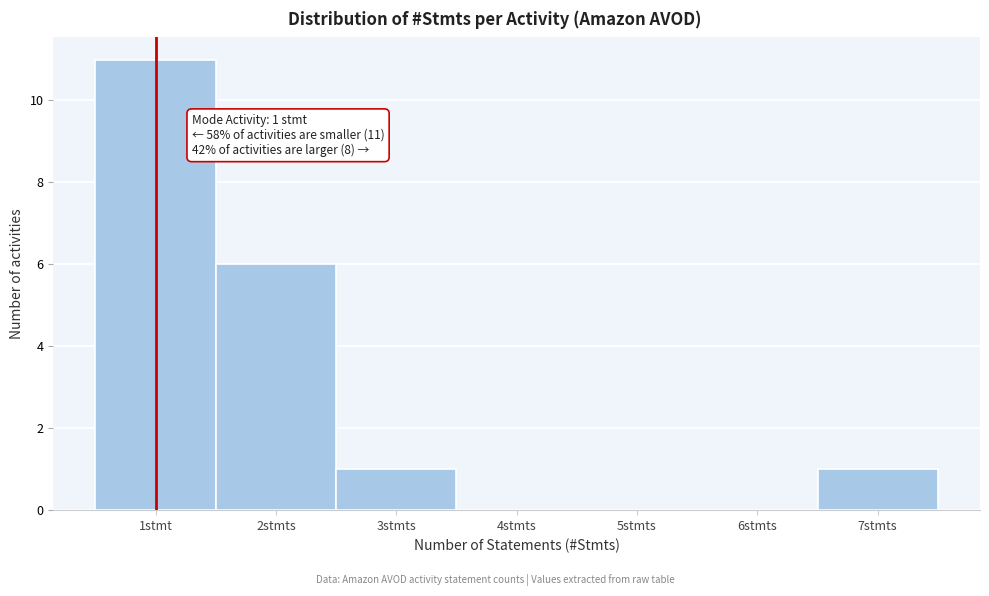

Reading right to left, what are all the values shown in this chart?

7stmts=1	6stmts=0	5stmts=0	4stmts=0	3stmts=1	2stmts=6	1stmt=11